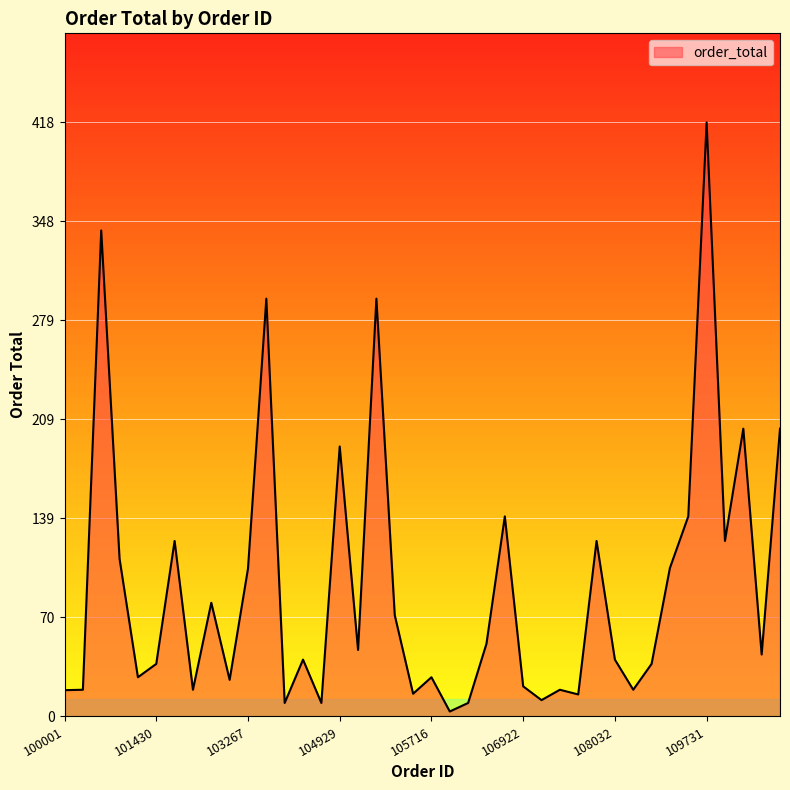

What is the maximum value shown in the chart?

418.0